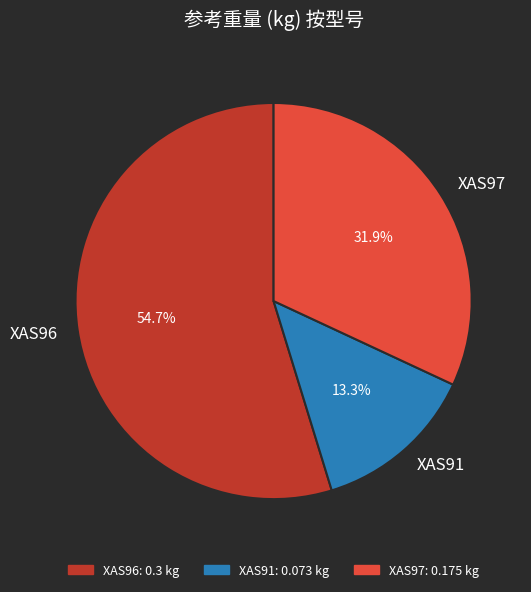

True or false: XAS97 accounts for 32% of the total.

True